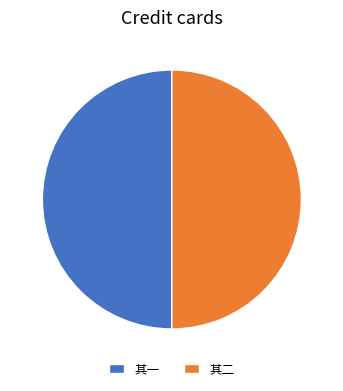

The 其一 slice represents 56% of the pie. True or false?

False